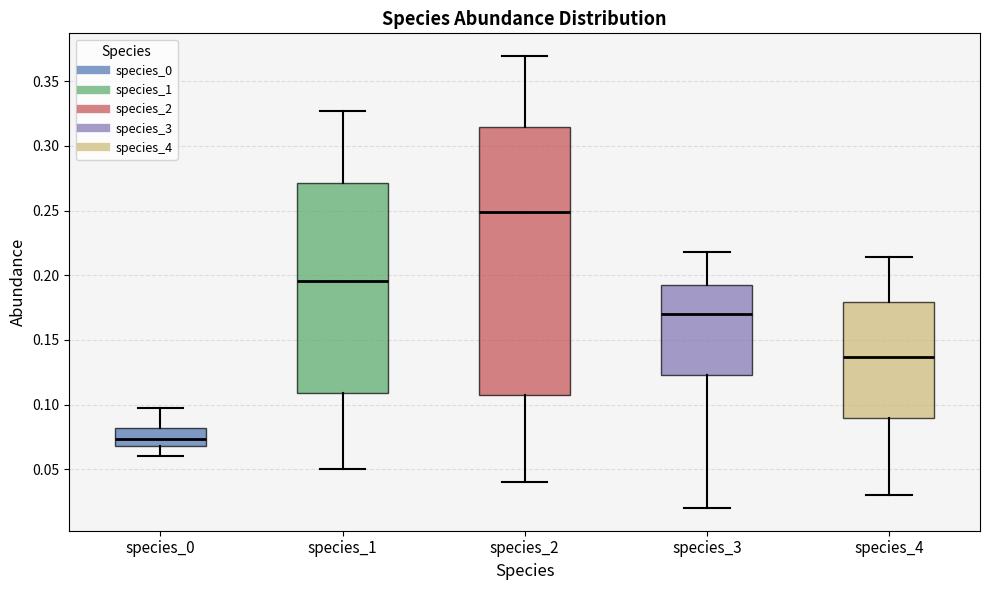

Reading left to right, transcribe this box plot: for each box, give where its median line is, the range the box spans, and where its two whiskers end, as read against the y-axis. The values are not printed on the chart, so give them approximately, as read against the axis.

species_0: median 0.075, box 0.070 to 0.080, whiskers 0.060 to 0.100
species_1: median 0.195, box 0.110 to 0.270, whiskers 0.050 to 0.325
species_2: median 0.250, box 0.105 to 0.315, whiskers 0.040 to 0.370
species_3: median 0.170, box 0.125 to 0.195, whiskers 0.020 to 0.220
species_4: median 0.135, box 0.090 to 0.180, whiskers 0.030 to 0.215